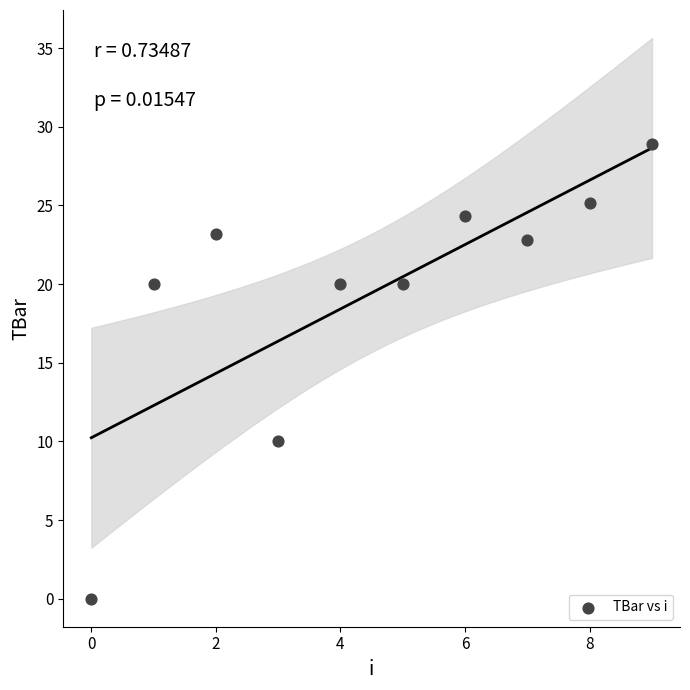

What Y value in the scatter plot is closest to 14?

10.0